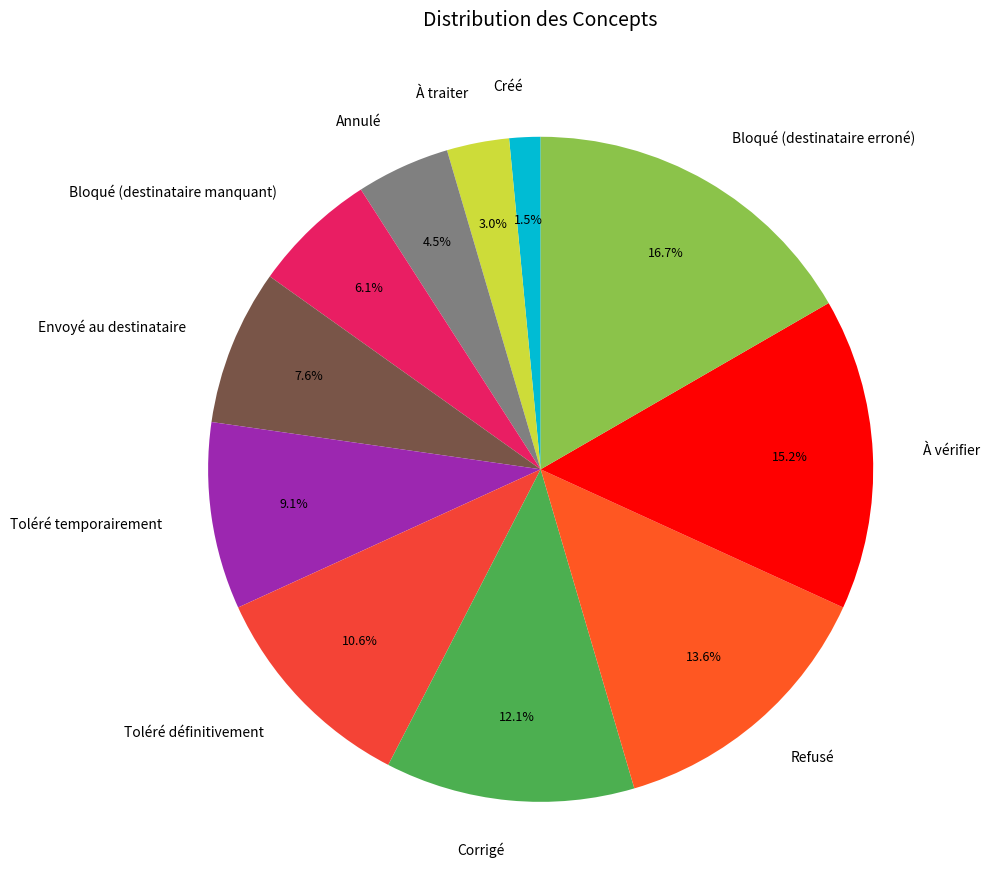

What is the ratio of the value at Envoyé au destinataire to the value at Bloqué (destinataire erroné)?

0.5